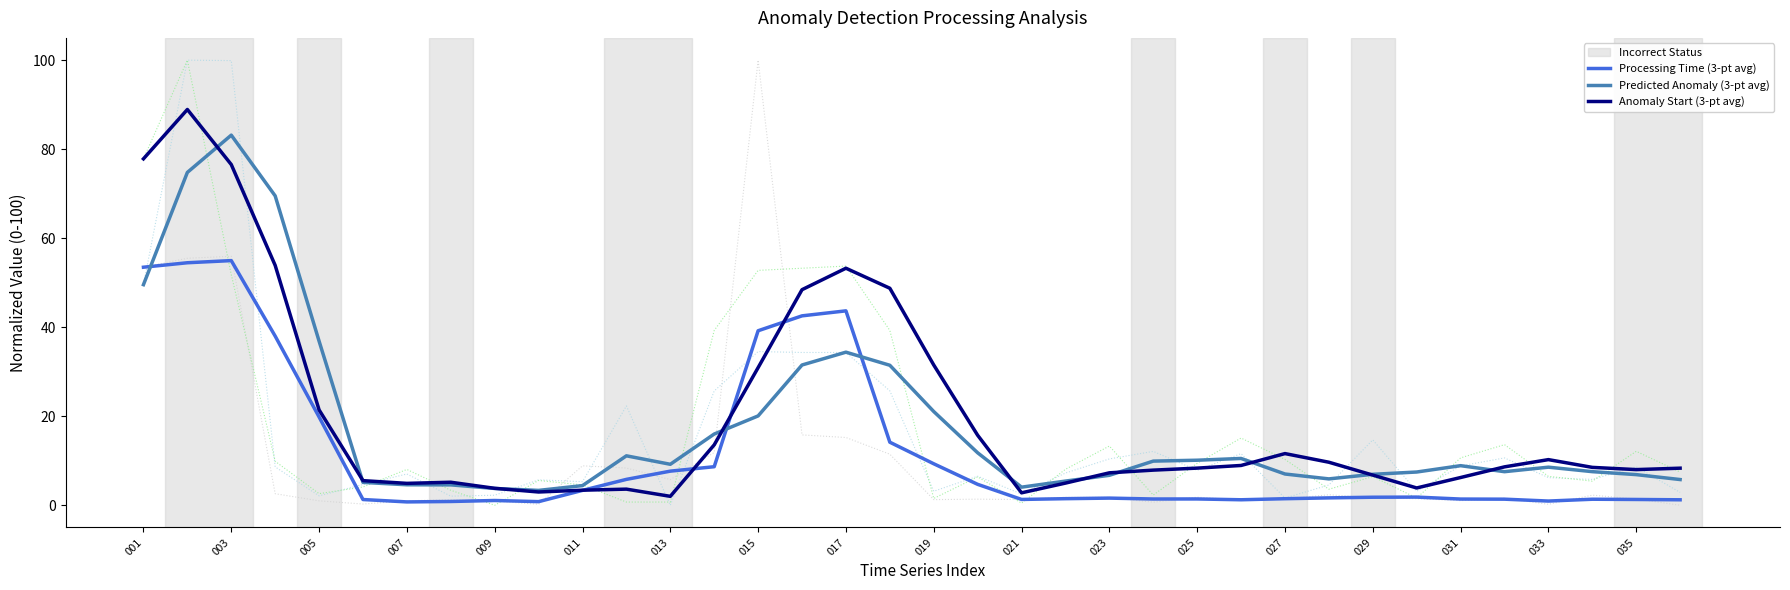

True or false: Processing Time (3-pt avg) has a value of 1.4 at 025.

True